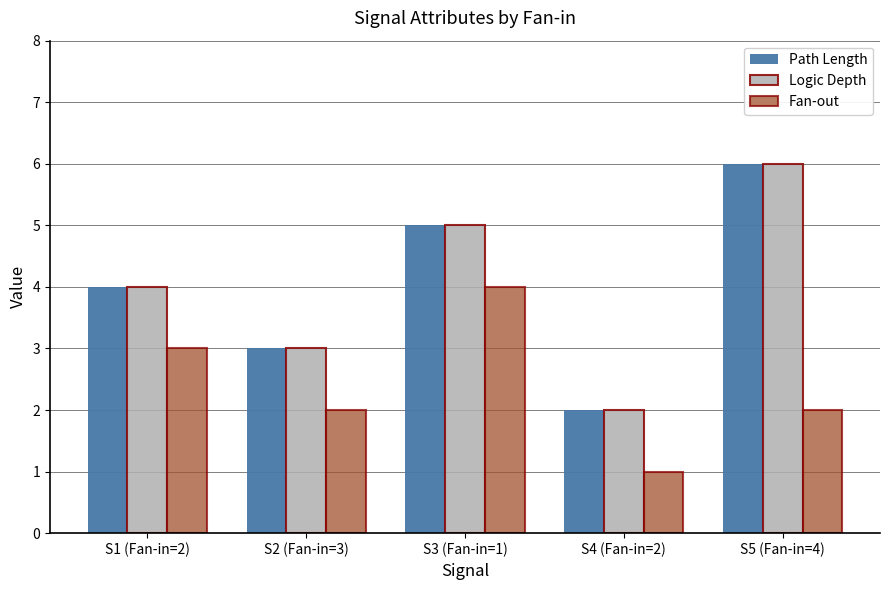

Reading left to right, transcribe all the data shown in this chart.

Path Length: 4	3	5	2	6
Logic Depth: 4	3	5	2	6
Fan-out: 3	2	4	1	2